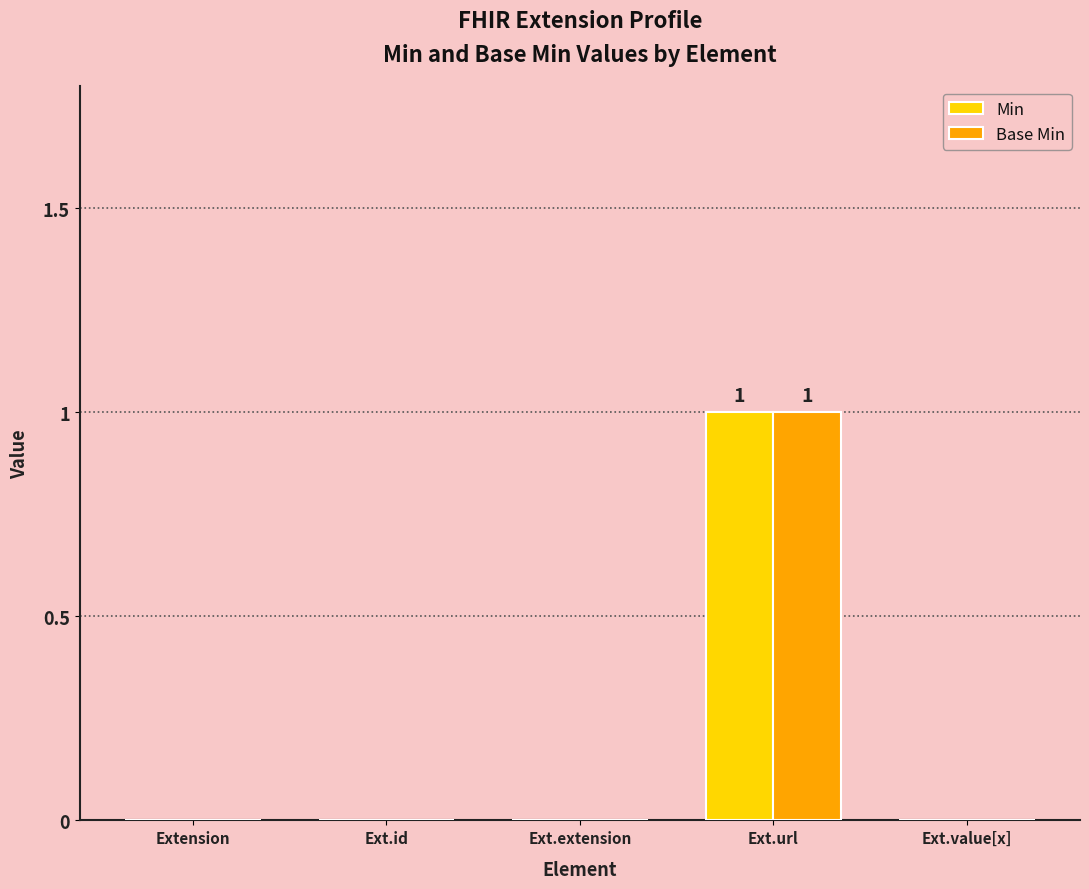

Is it true that Base Min equals 0 at Ext.value[x]?

True